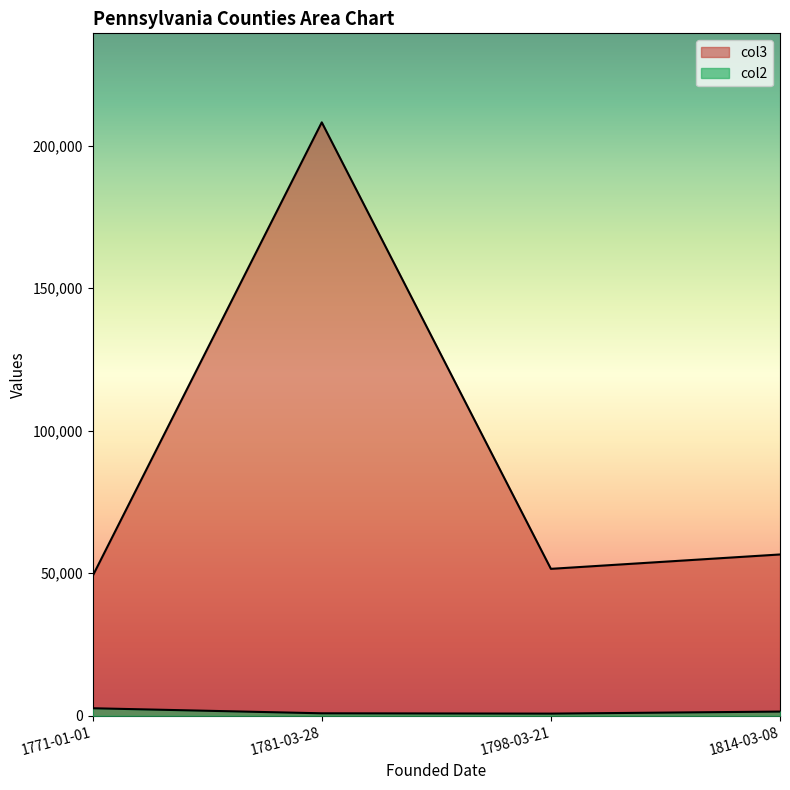

The value at 1781-03-28 is 208206. True or false?

True